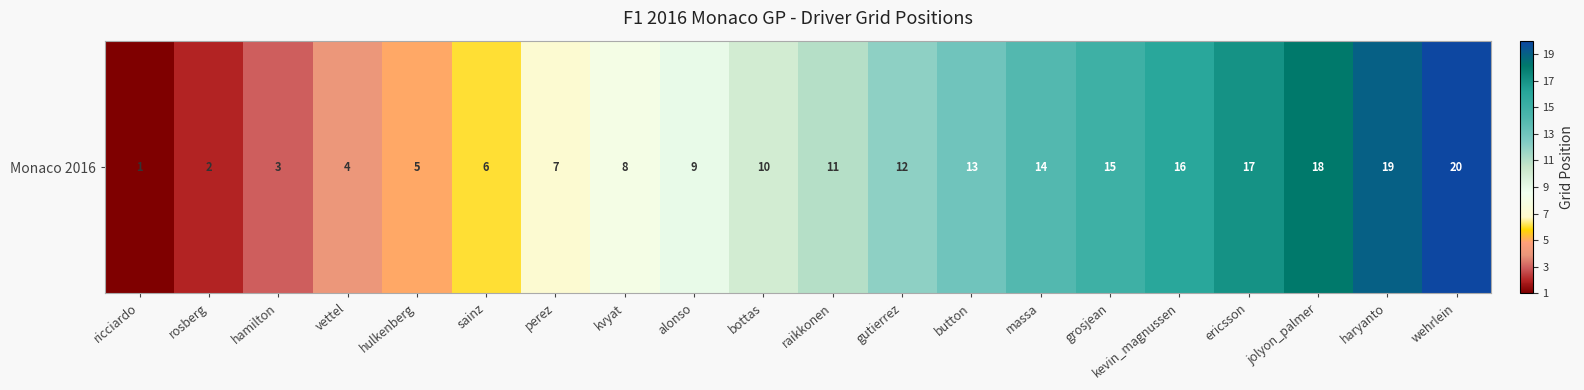

What is the difference between the maximum and minimum values?

19